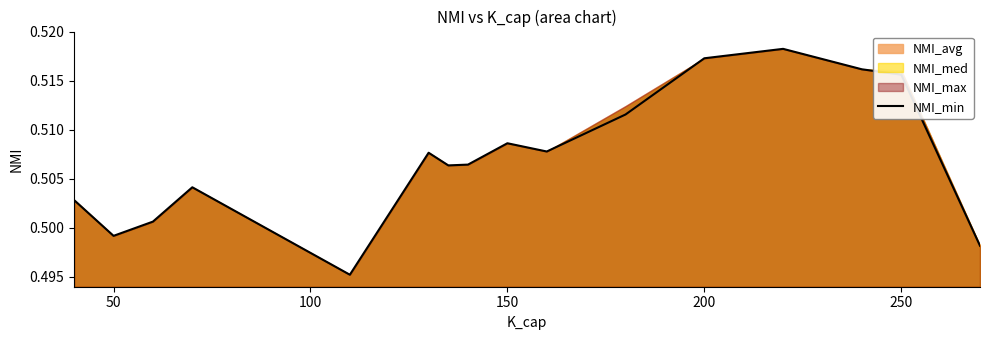

The value at 10 is 0.3. True or false?

False